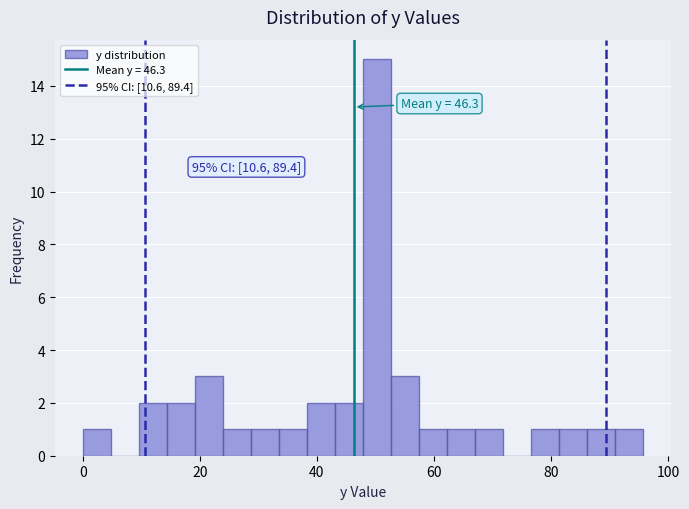

Around what value on the x-axis is the tallest bar? Give the approximate position of its centre, as read against the axis.

50